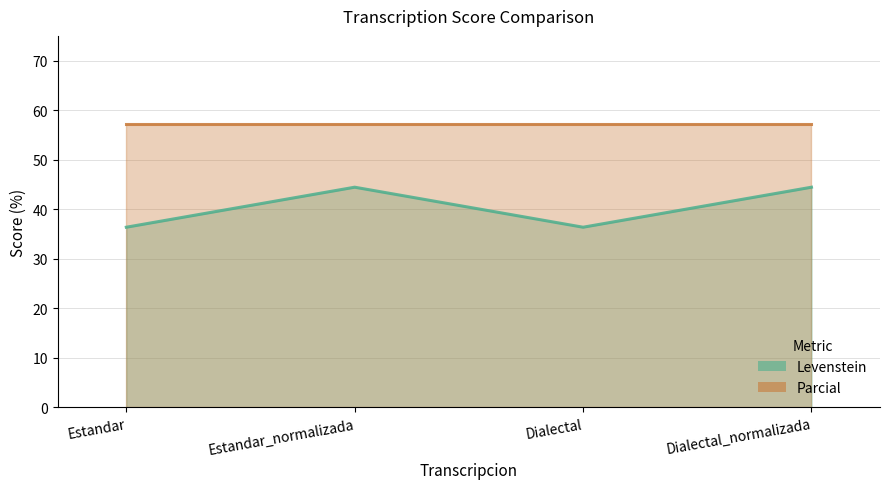

At which label does Levenstein first exceed 44?

Estandar_normalizada